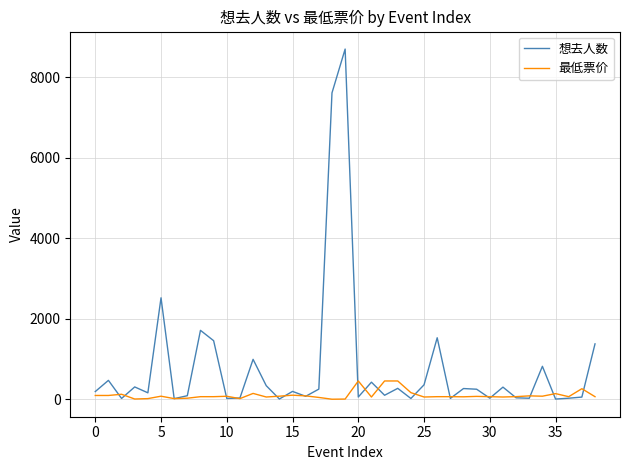

Which series has the largest total across all categories?

想去人数